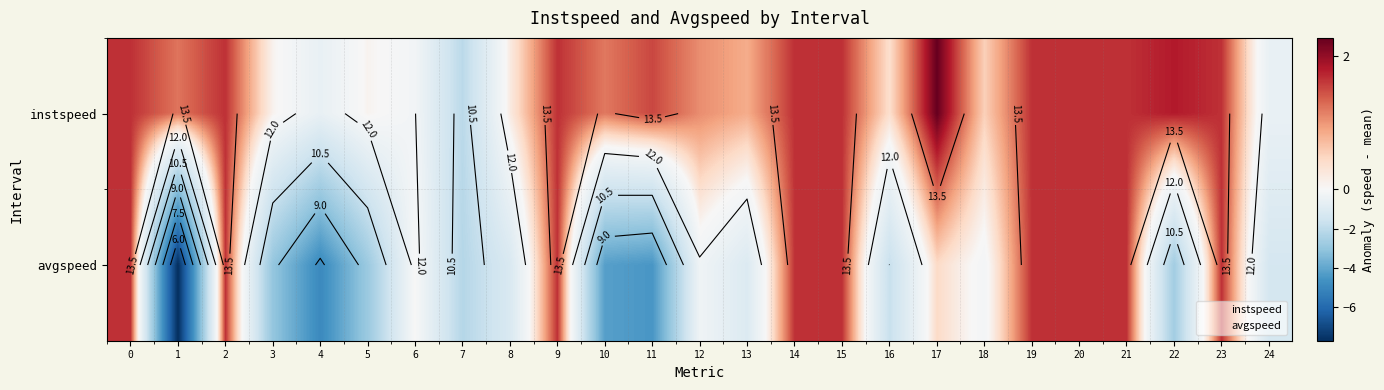

Between 0 and 24, which series saw the biggest shift?

avgspeed